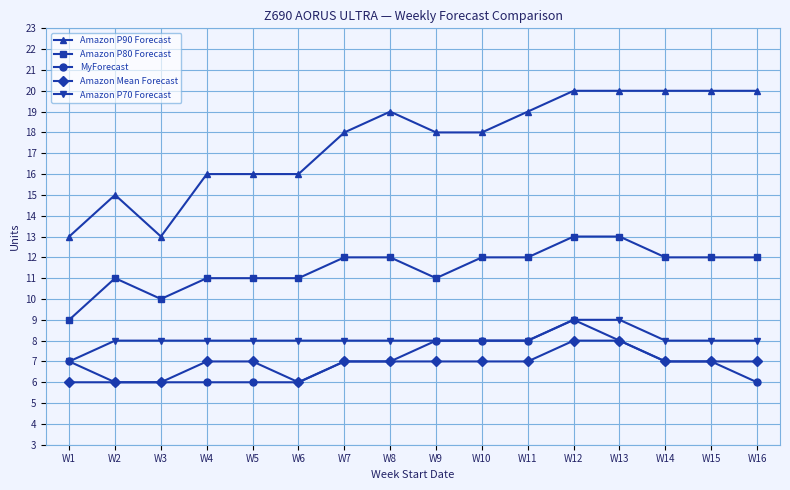

How many data points does each series have?

16